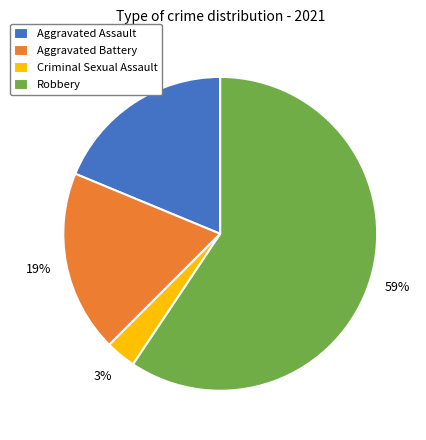

What is the largest slice in the pie chart?

Robbery